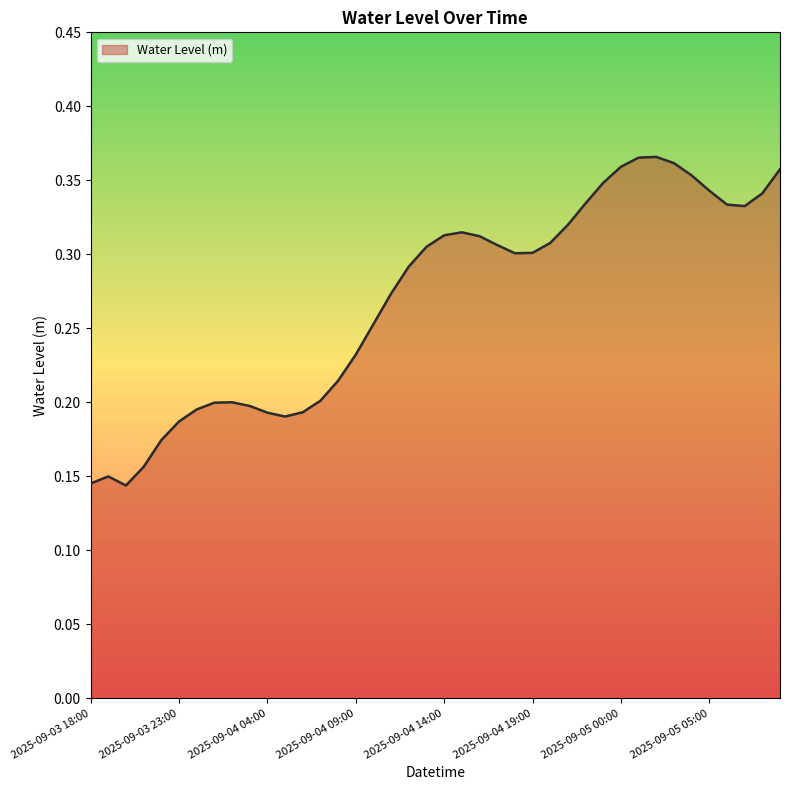

How many lines are shown in the chart?

1